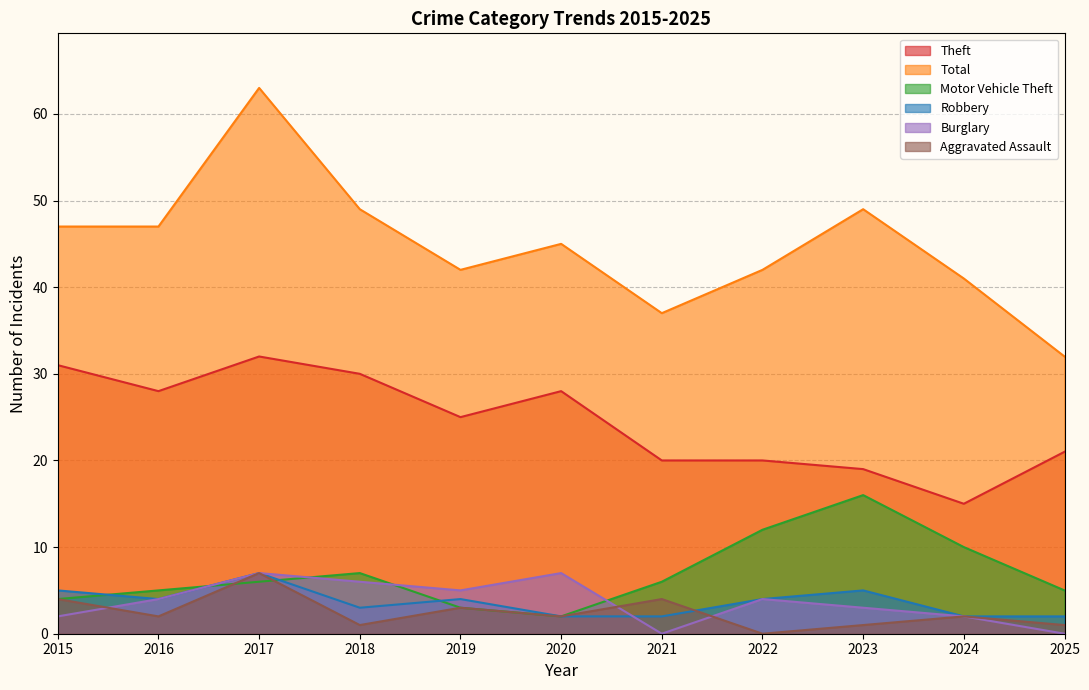

Reading right to left, transcribe all the data shown in this chart.

Theft: 2025=21	2024=15	2023=19	2022=20	2021=20	2020=28	2019=25	2018=30	2017=32	2016=28	2015=31
Total: 2025=32	2024=41	2023=49	2022=42	2021=37	2020=45	2019=42	2018=49	2017=63	2016=47	2015=47
Motor Vehicle Theft: 2025=5	2024=10	2023=16	2022=12	2021=6	2020=2	2019=3	2018=7	2017=6	2016=5	2015=4
Robbery: 2025=2	2024=2	2023=5	2022=4	2021=2	2020=2	2019=4	2018=3	2017=7	2016=4	2015=5
Burglary: 2025=0	2024=2	2023=3	2022=4	2021=0	2020=7	2019=5	2018=6	2017=7	2016=4	2015=2
Aggravated Assault: 2025=1	2024=2	2023=1	2022=0	2021=4	2020=2	2019=3	2018=1	2017=7	2016=2	2015=4